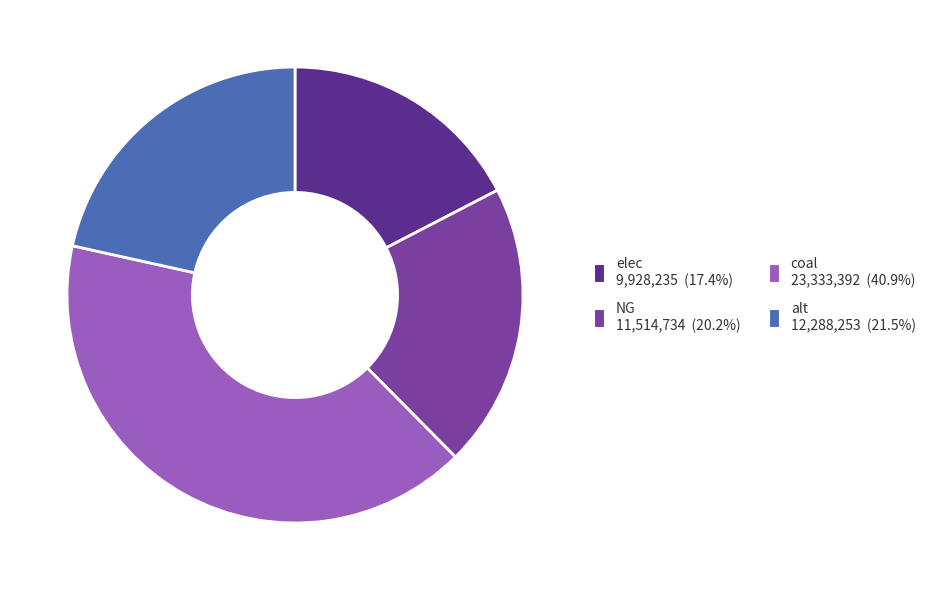

Is there any slice that represents more than half of the pie?

No